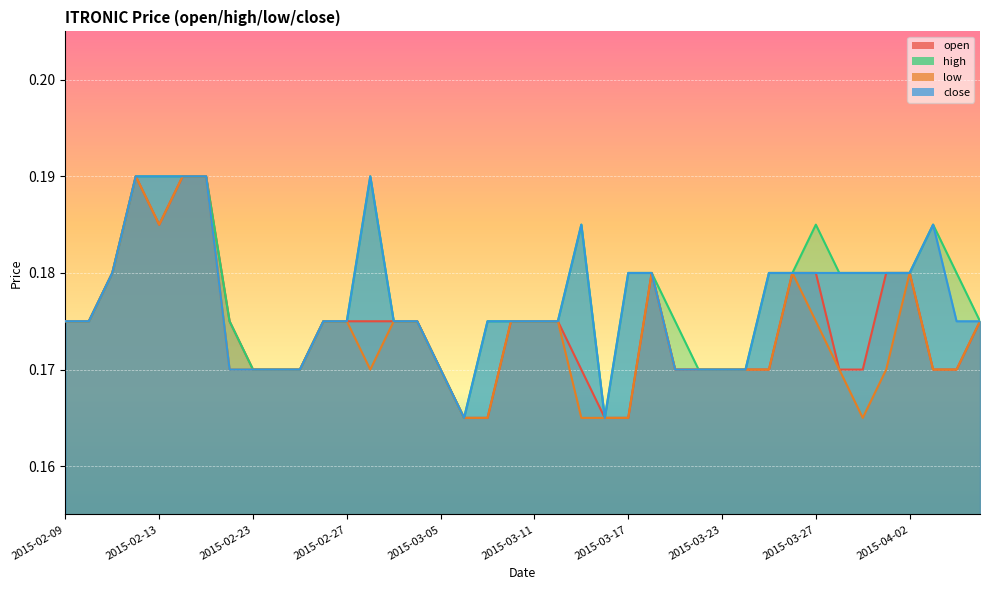

Which has a higher value, 2015-02-18 or 2015-04-03?

2015-02-18